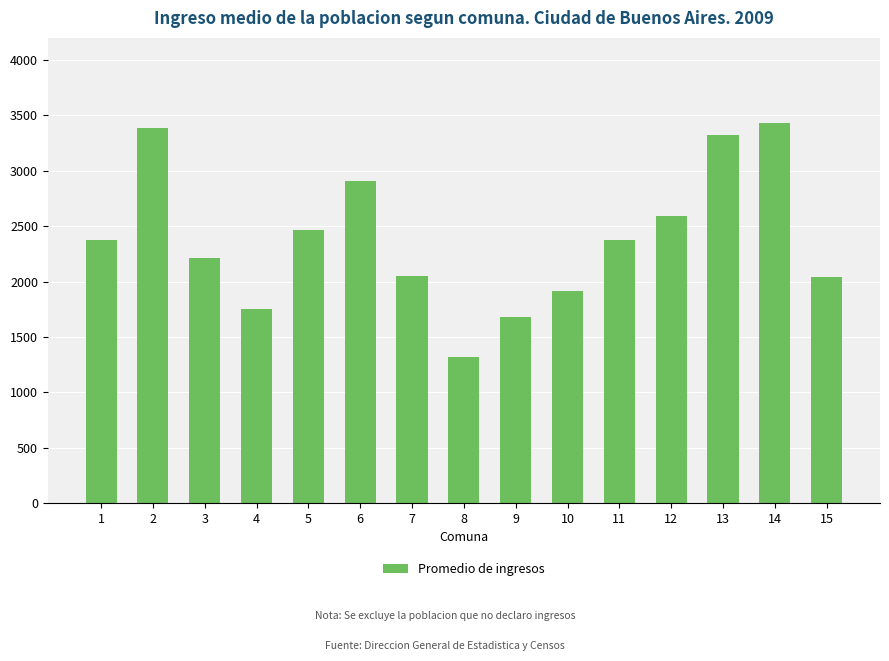

At which category does the chart reach its minimum across all series?

8